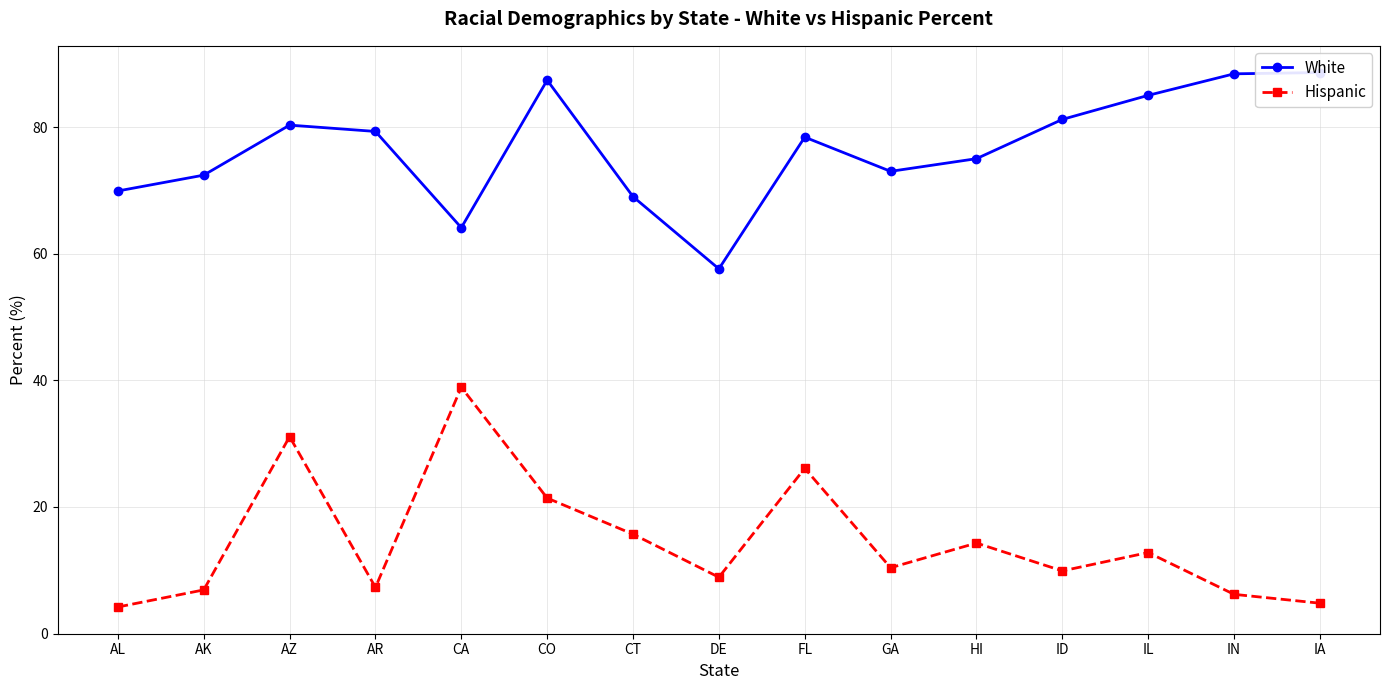

What is the approximate value of Hispanic at AK?

6.9